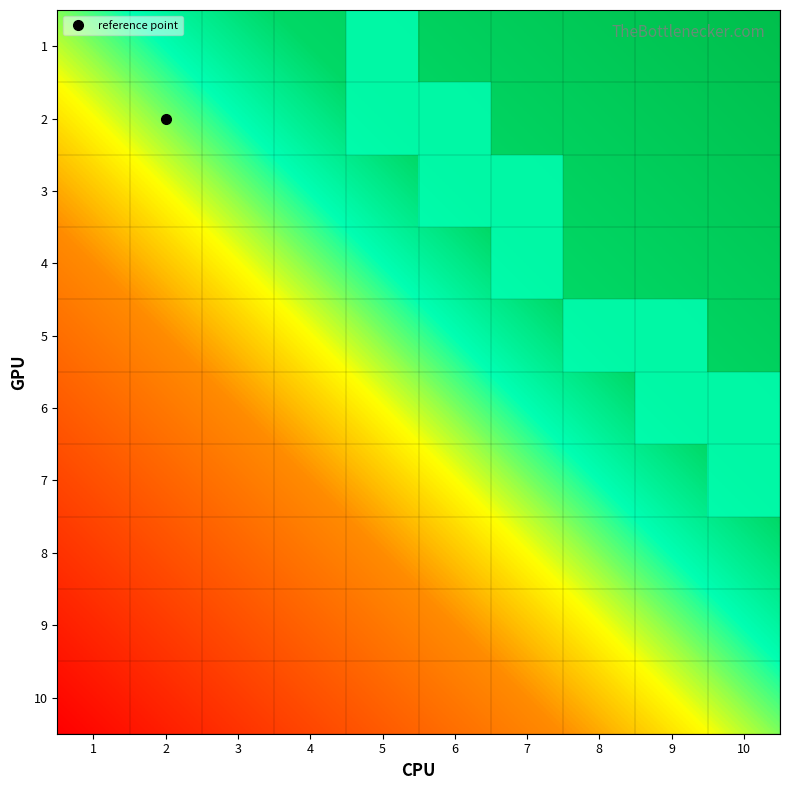

Which has a higher value, 8 or 10?

8